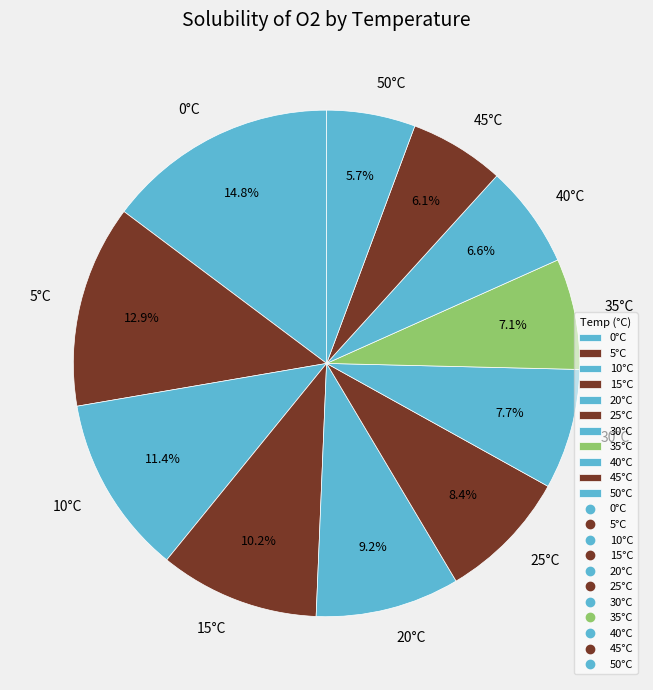

Combined, do 15°C and 0°C account for over 50%?

No